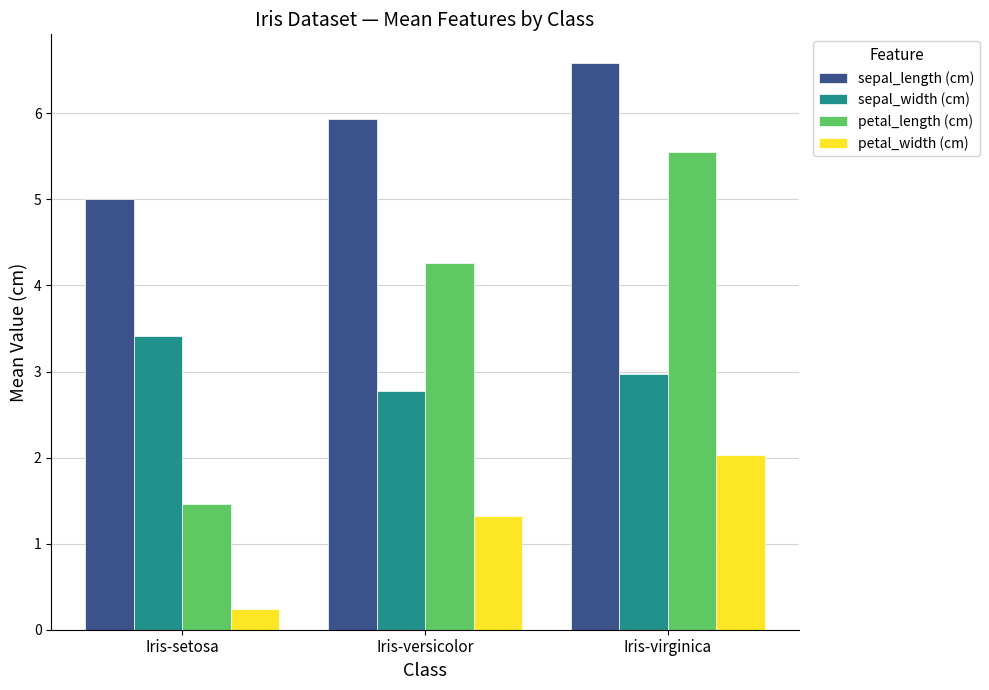

Which series has the largest range (max minus min)?

petal_length (cm)